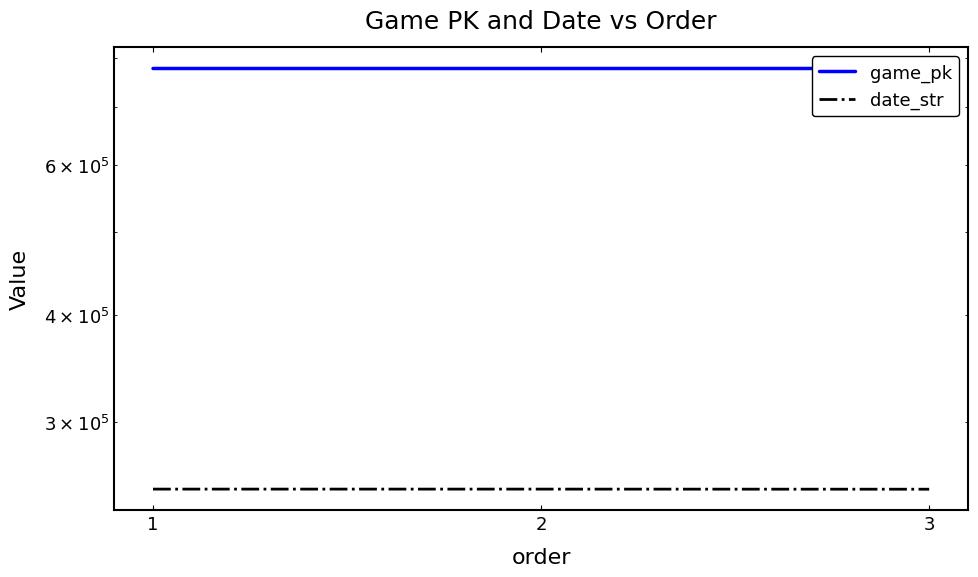

What is the sum of the game_pk values at 1 and 3?

1554567